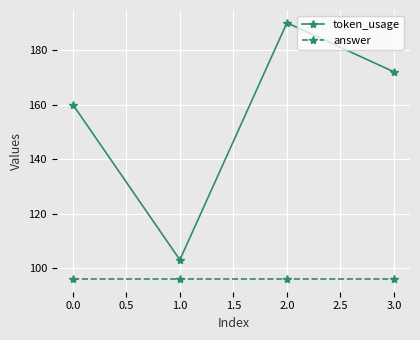

Which series has the largest total across all categories?

token_usage